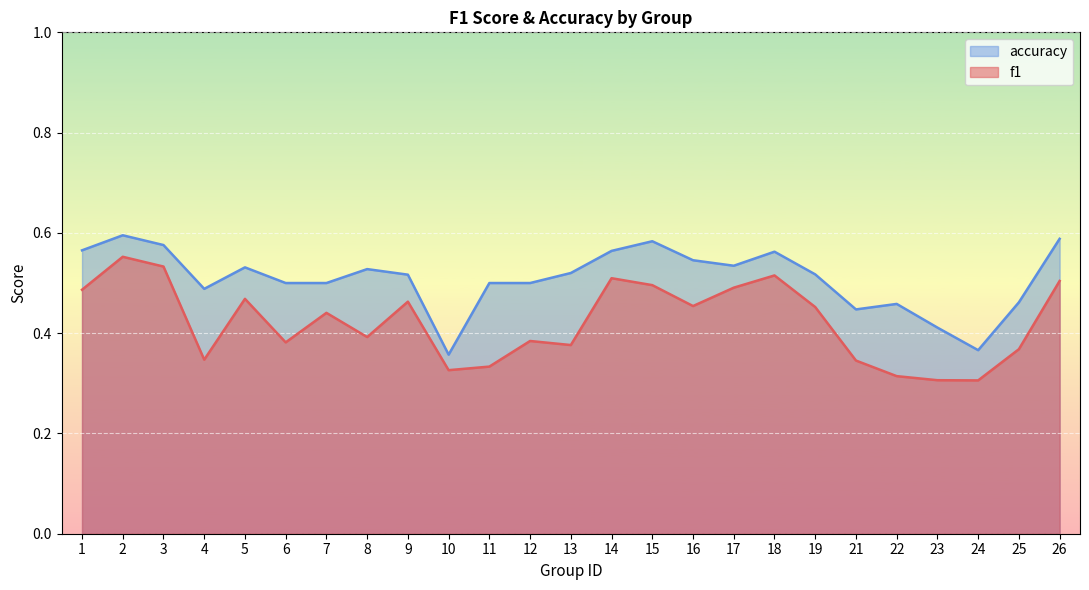

How many interior local valleys does the accuracy series have?

5